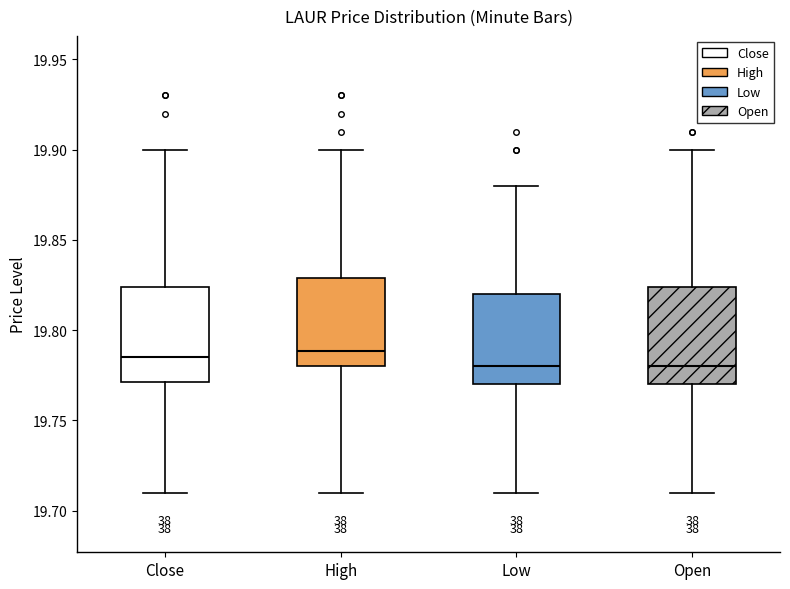

Reading left to right, read every box against the y-axis: the position of its median line, the range the box covers, and the ends of its whiskers. The values are not printed on the chart, so give them approximately, as read against the axis.

Close: median 19.785, box 19.770 to 19.825, whiskers 19.710 to 19.900
High: median 19.790, box 19.780 to 19.830, whiskers 19.710 to 19.900
Low: median 19.780, box 19.770 to 19.820, whiskers 19.710 to 19.880
Open: median 19.780, box 19.770 to 19.825, whiskers 19.710 to 19.900